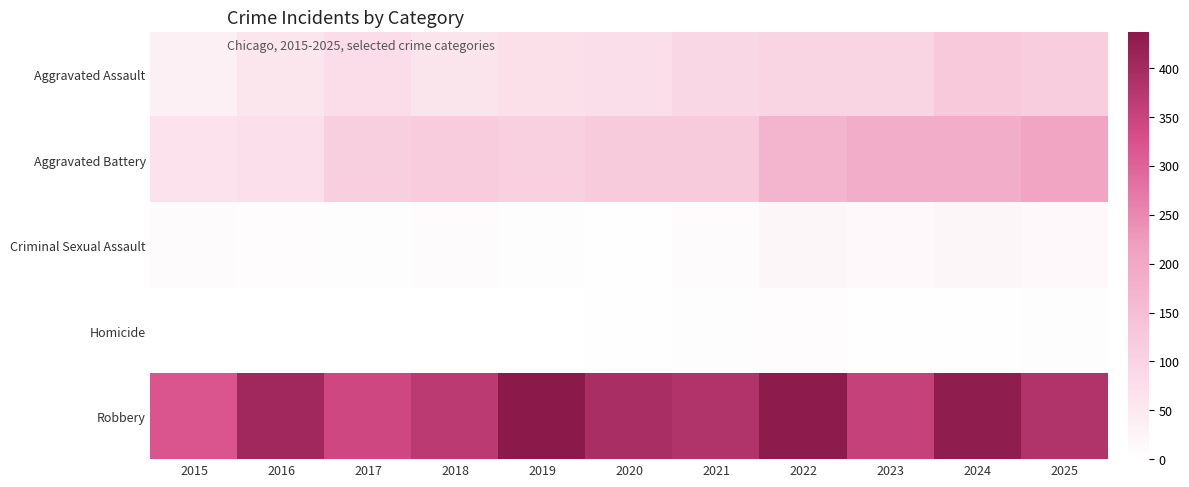

What is the difference between the highest and lowest values at 2019?

436